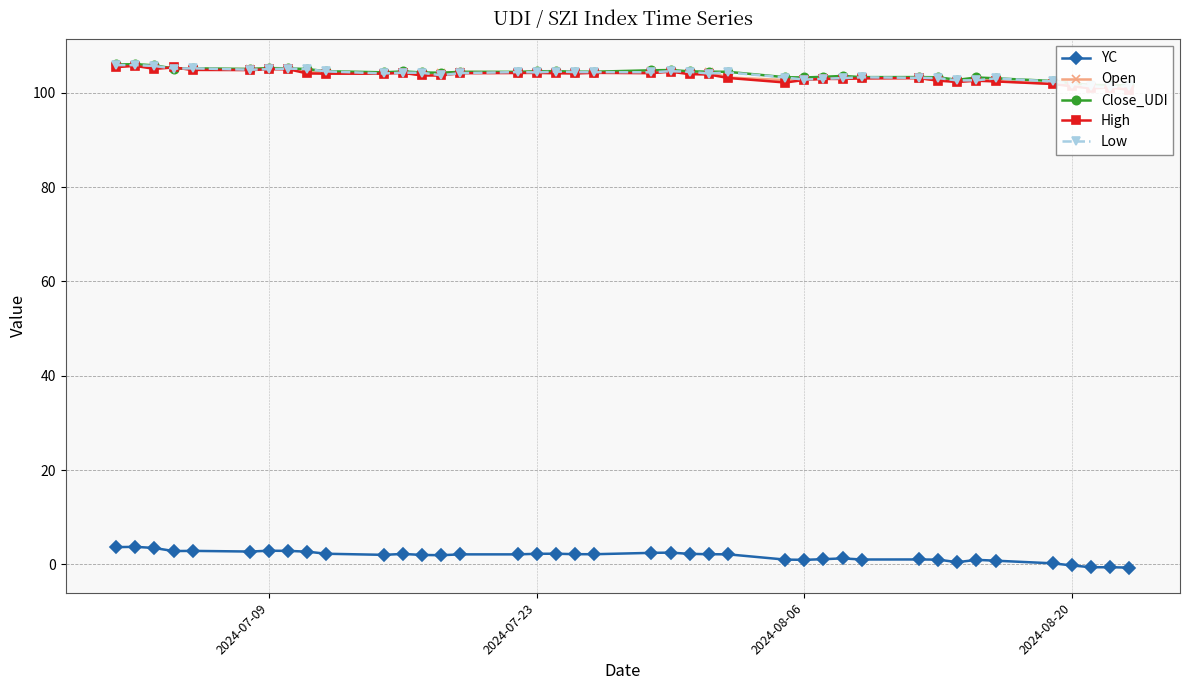

How many lines are shown in the chart?

5